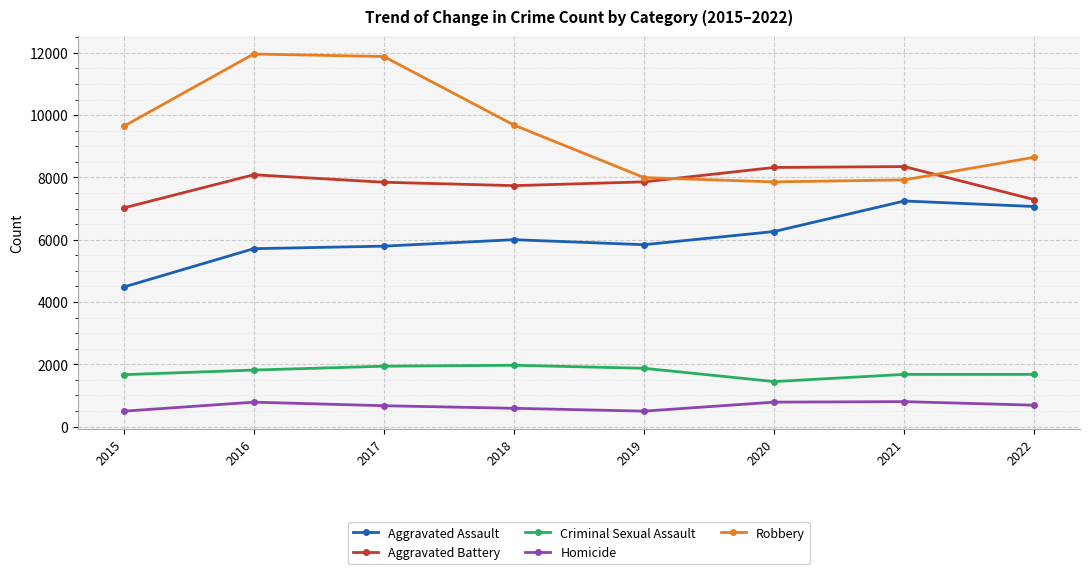

Rank the series by their maximum value, from lowest to highest.

Homicide, Criminal Sexual Assault, Aggravated Assault, Aggravated Battery, Robbery